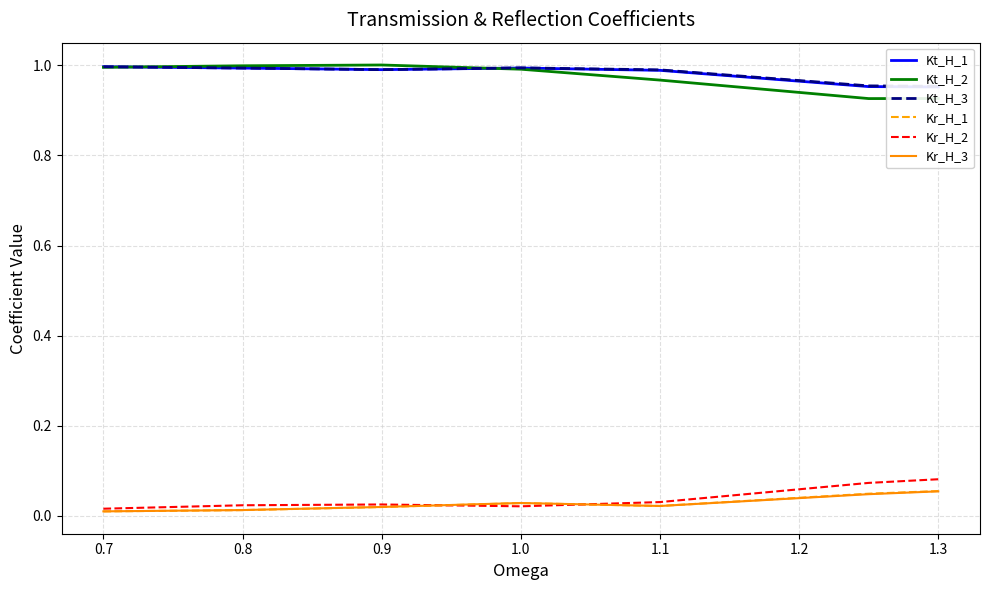

The Kr_H_3 series shows 0.0 at 0.7. True or false?

True